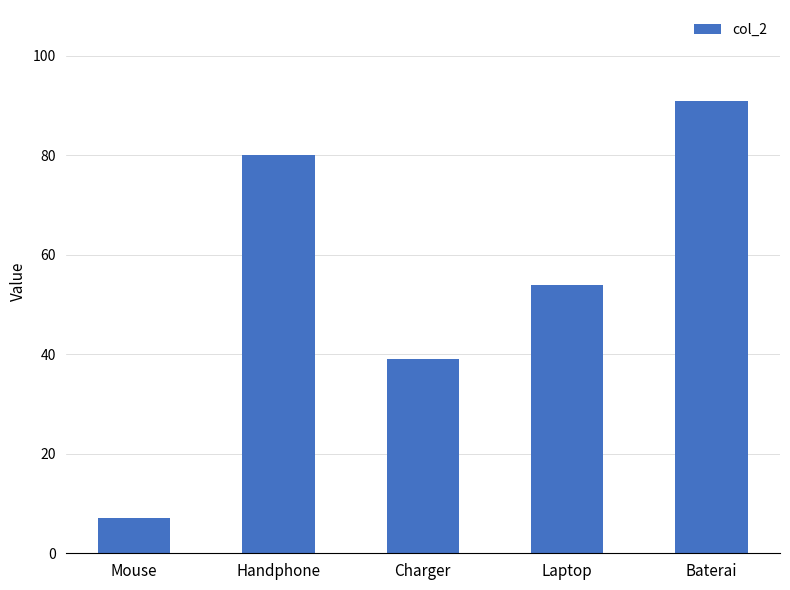

At which label is the value closest to 49?

Laptop